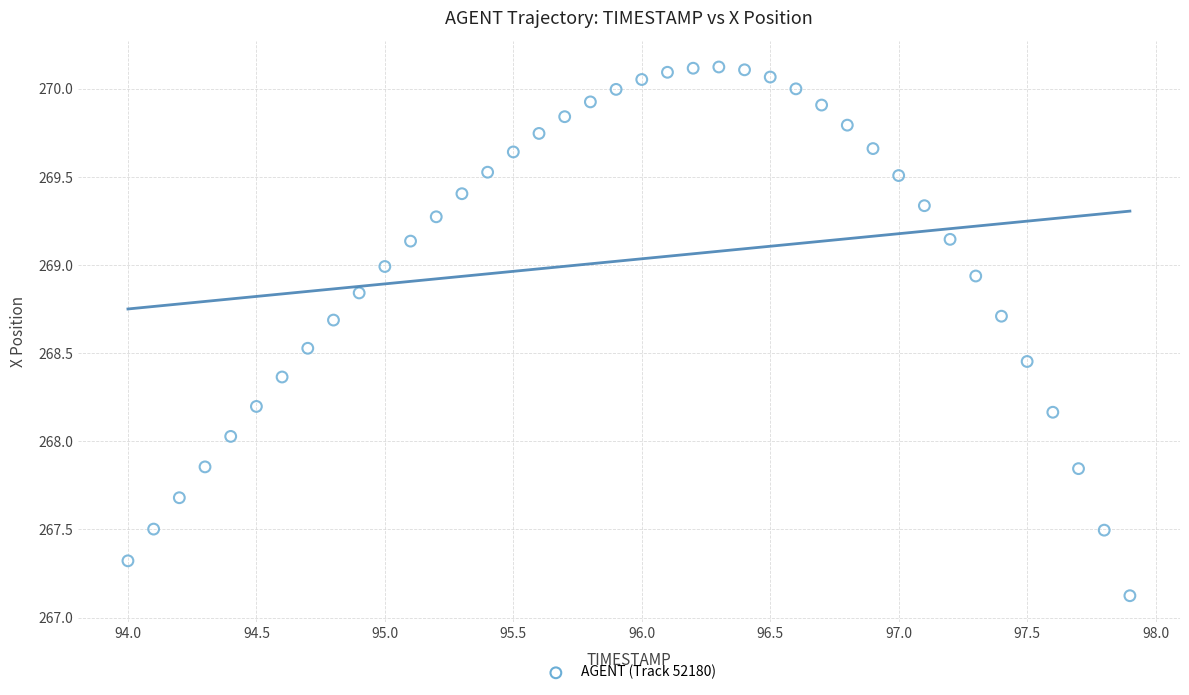

What is the range of X values (max minus min)?

3.9